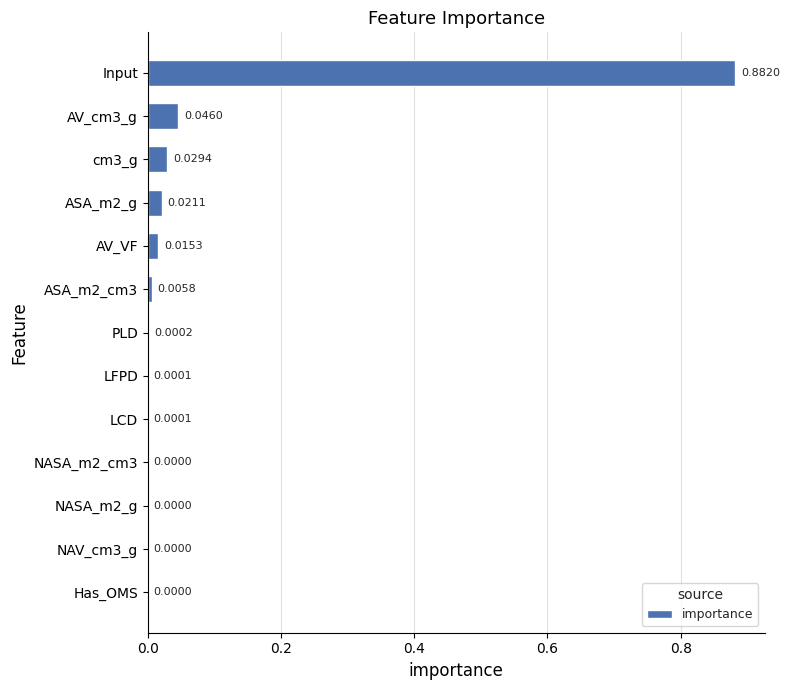

Between Input and NASA_m2_g, which is larger?

Input